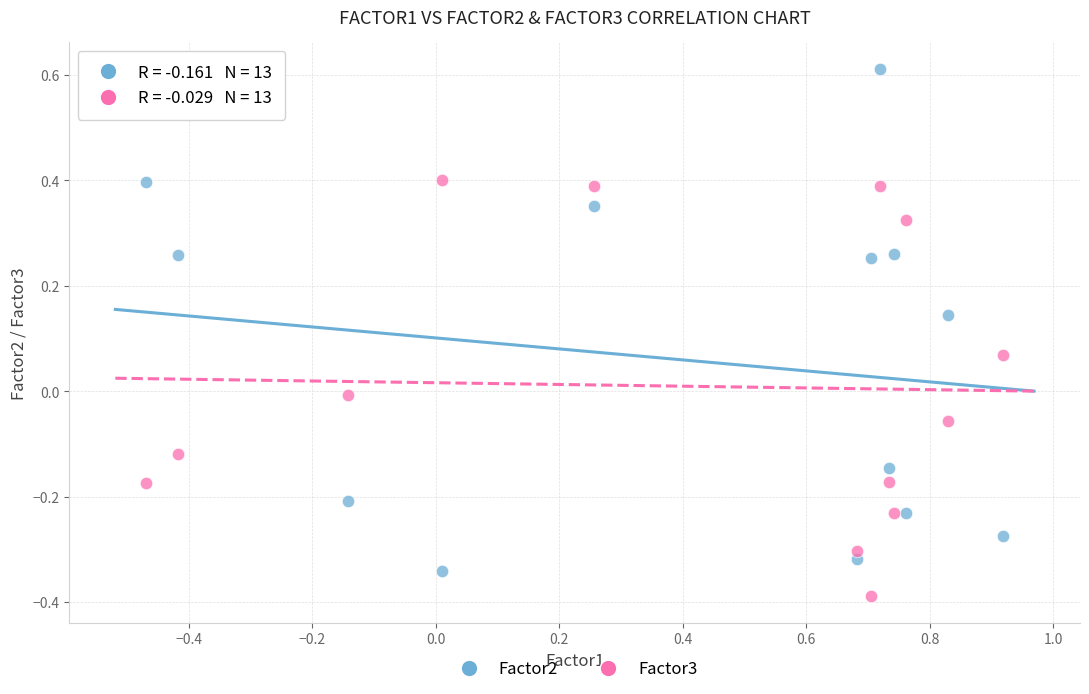

Which series reaches the maximum Y coordinate?

Factor2